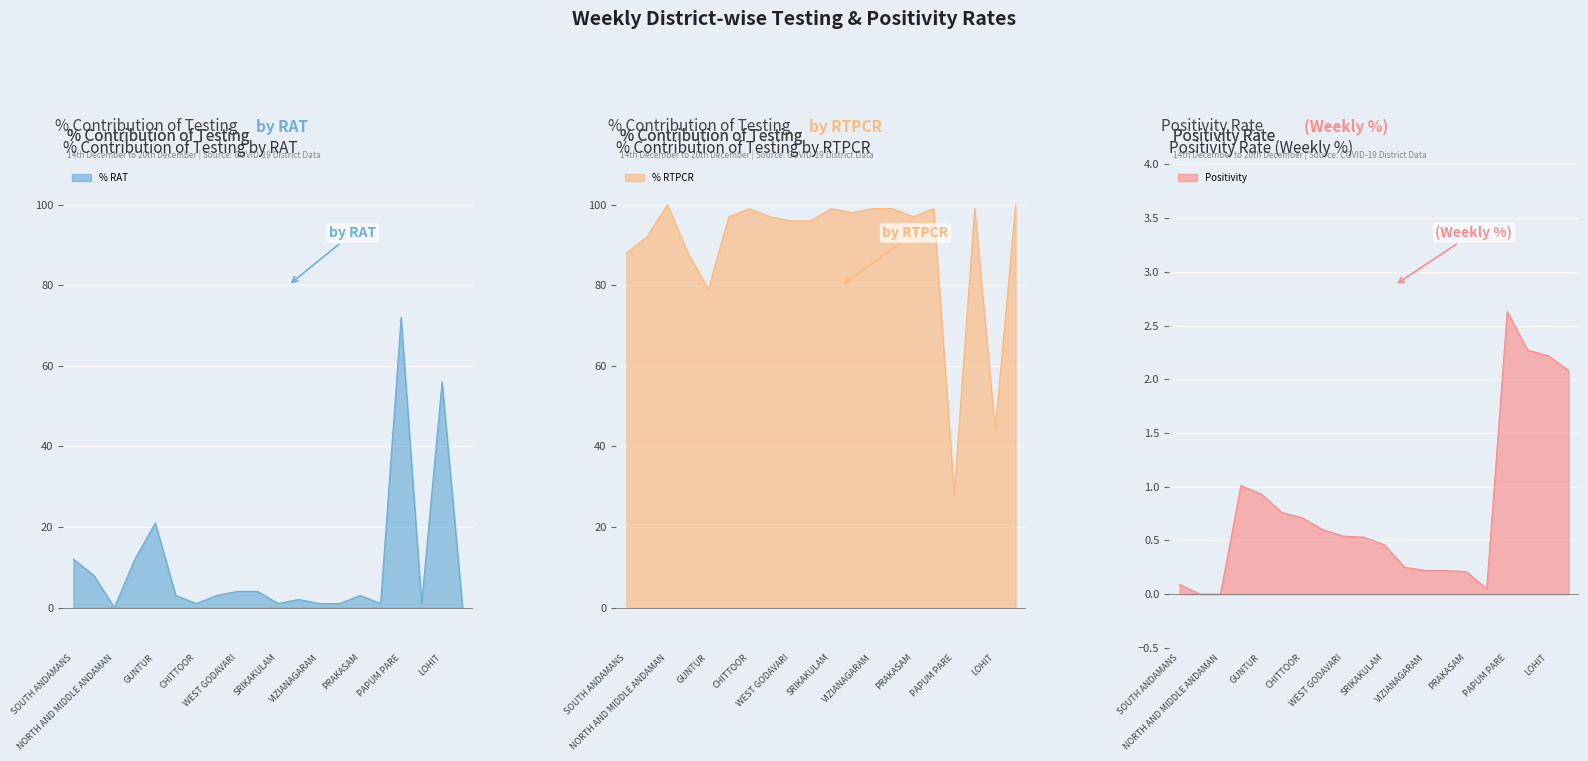

How many data points in % RAT are less than 3?

9